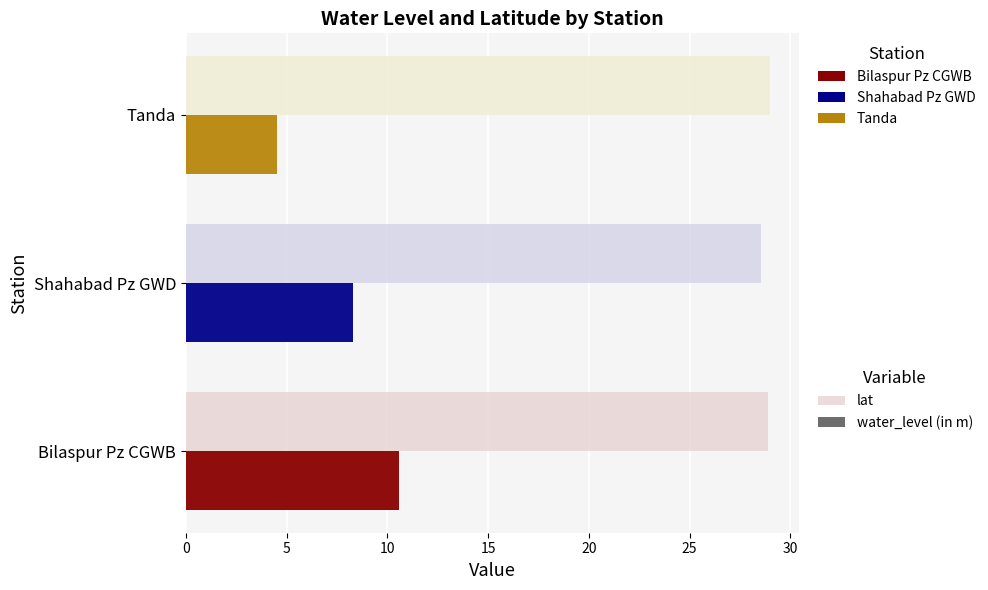

At how many categories does at least one series exceed 13?

3